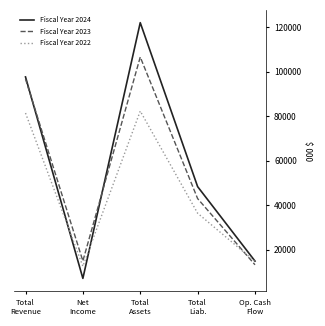

Is this an area chart (filled region under the line)?

No